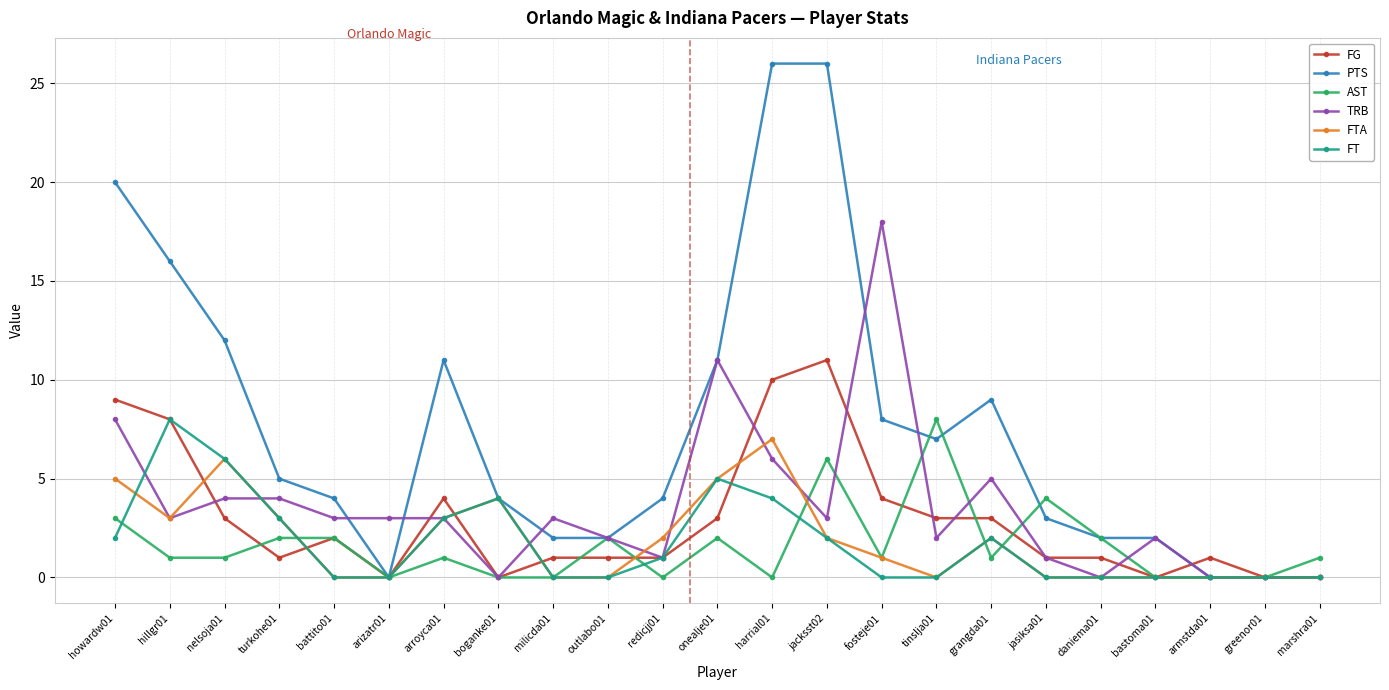

What position from the left is redicjj01?

11